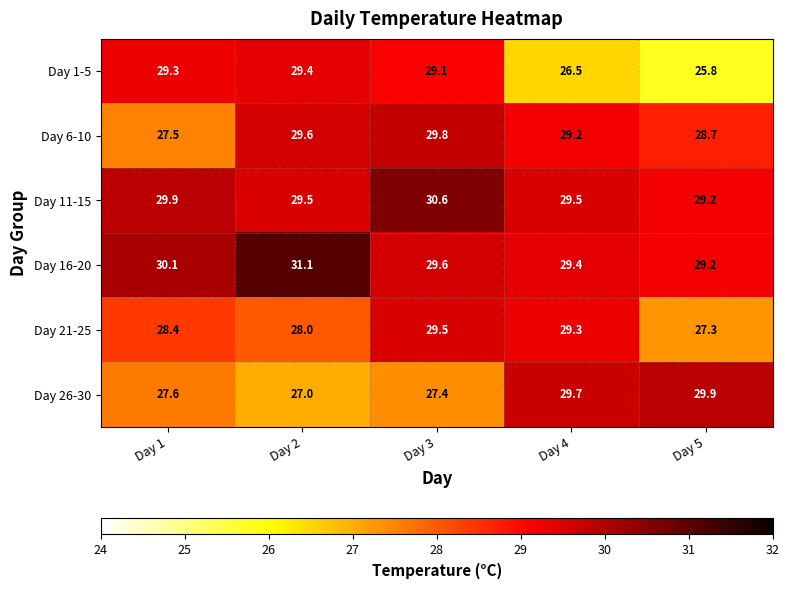

Reading left to right, extract all data points from this chart.

Day 1-5: Day 1=29.3	Day 2=29.4	Day 3=29.1	Day 4=26.5	Day 5=25.8
Day 6-10: Day 1=27.5	Day 2=29.6	Day 3=29.8	Day 4=29.2	Day 5=28.7
Day 11-15: Day 1=29.9	Day 2=29.5	Day 3=30.6	Day 4=29.5	Day 5=29.2
Day 16-20: Day 1=30.1	Day 2=31.1	Day 3=29.6	Day 4=29.4	Day 5=29.2
Day 21-25: Day 1=28.4	Day 2=28.0	Day 3=29.5	Day 4=29.3	Day 5=27.3
Day 26-30: Day 1=27.6	Day 2=27.0	Day 3=27.4	Day 4=29.7	Day 5=29.9